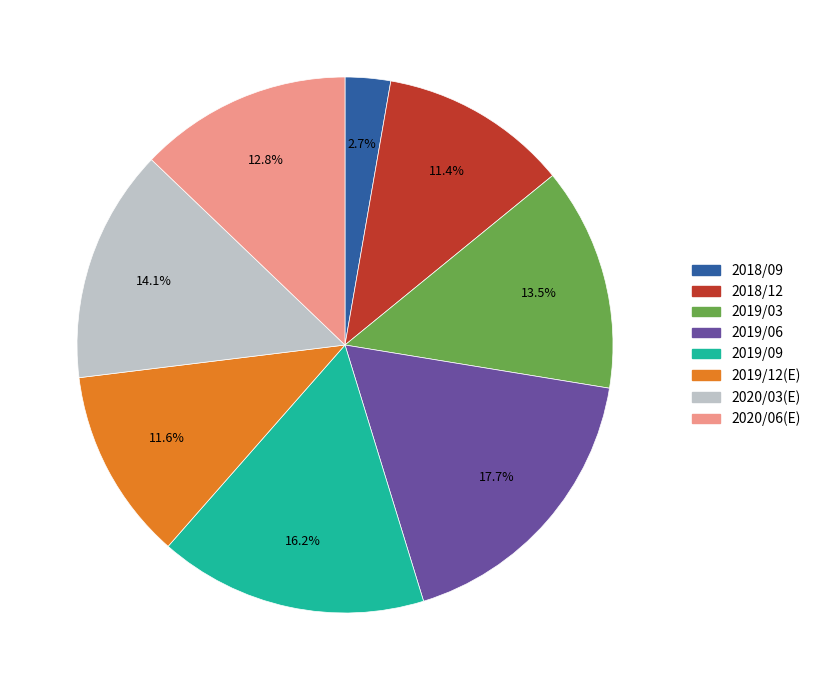

Is 2020/03(E) the majority of the pie?

No